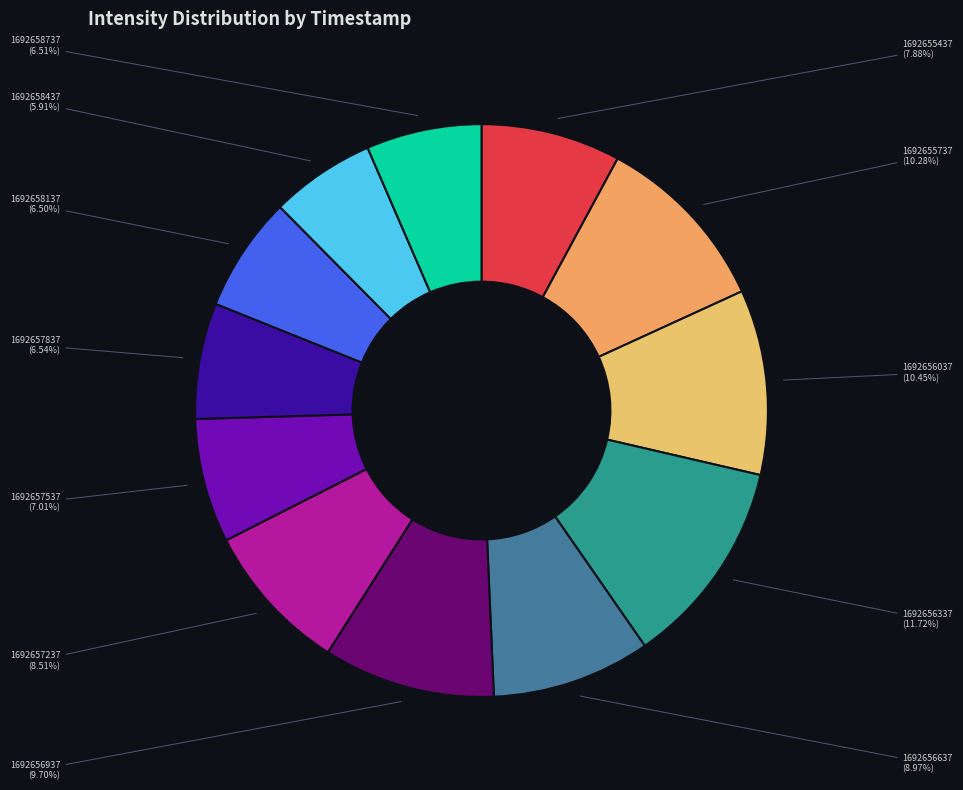

How many slices are in this pie chart?

12